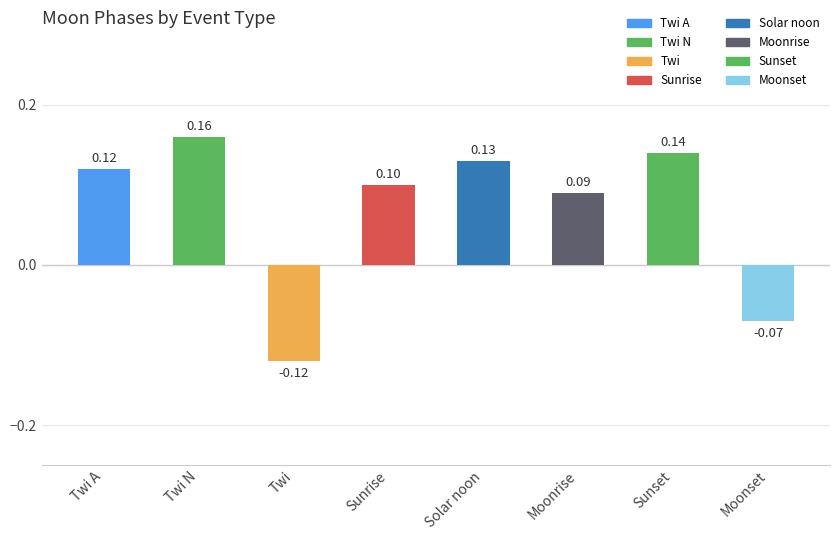

What is the label of the 7th bar from the left?

Sunset